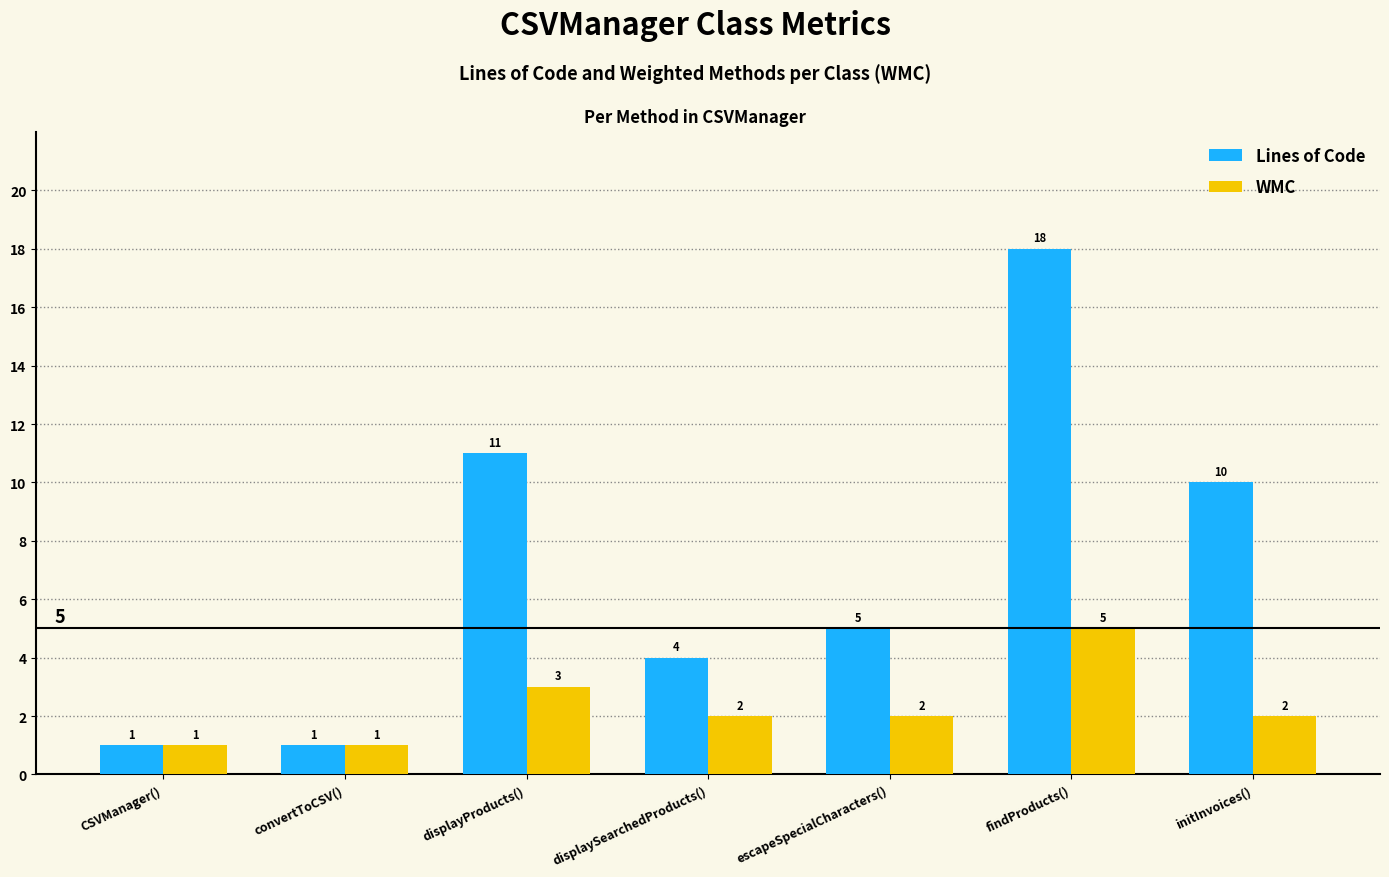

The value of WMC at displayProducts() is 3. True or false?

True